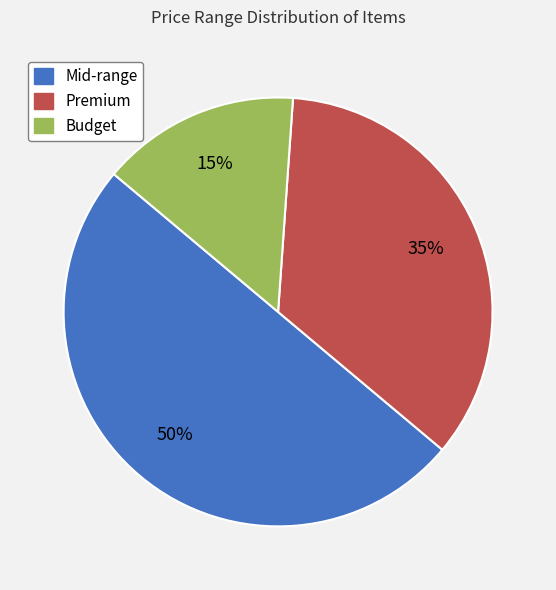

Between Budget and Premium, which is larger?

Premium